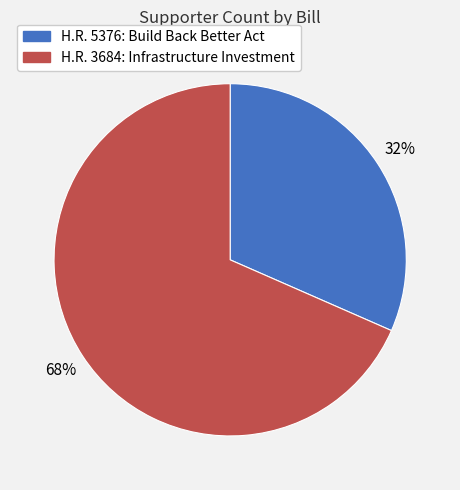

What percentage is the H.R. 3684: Infrastructure Investment slice, to the nearest percent?

68%